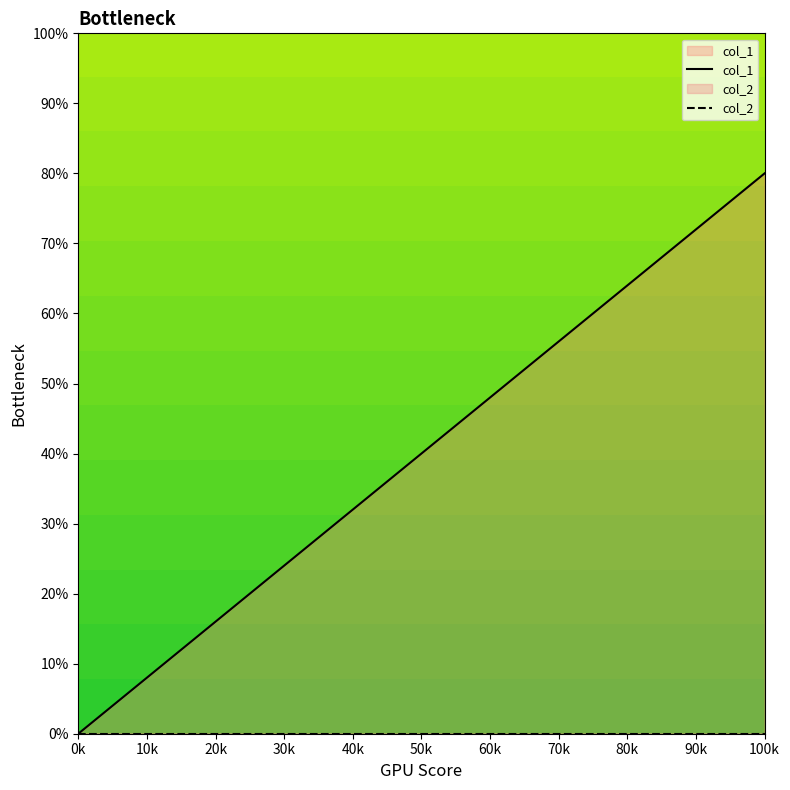

Rank the series by their average value, from highest to lowest.

col_1, col_2